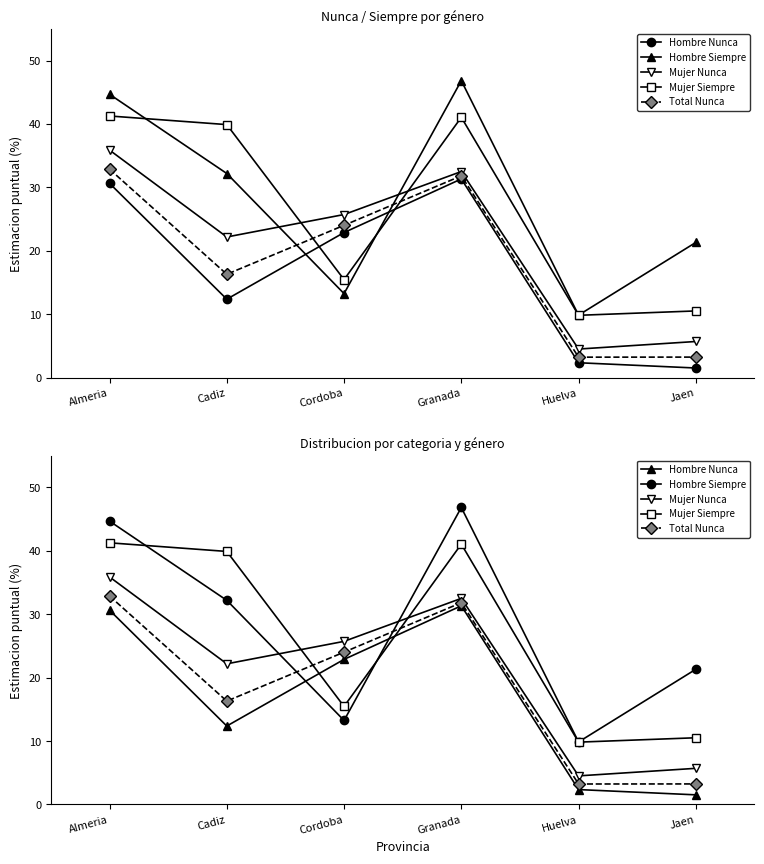

Which series has the widest spread of values?

Hombre Siempre